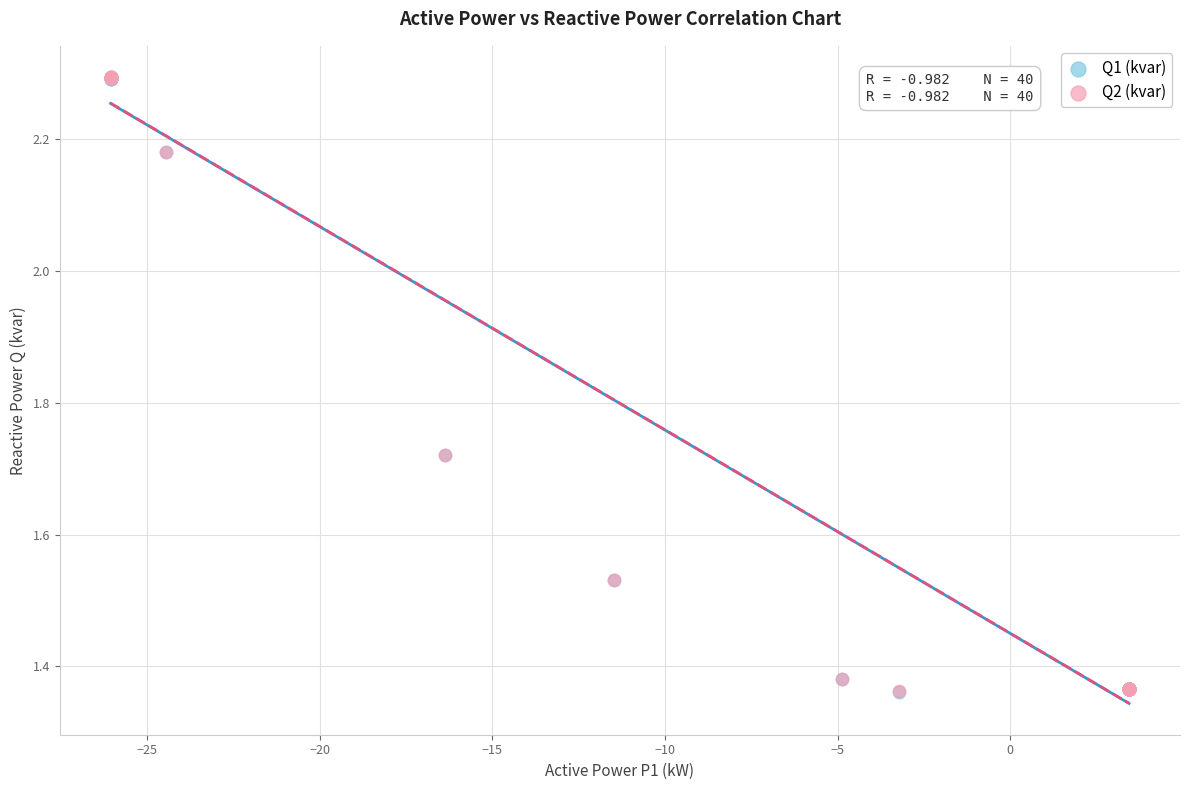

What are all the series names shown in the legend?

Q1 (kvar), Q2 (kvar)